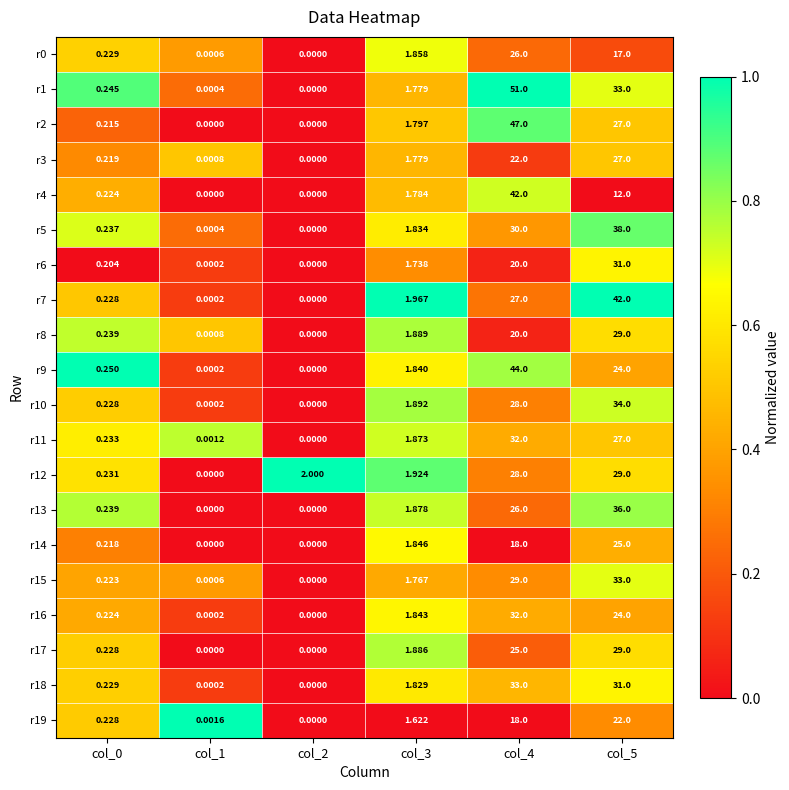

Is the value of r9 at col_4 greater than the value of r15 at col_0?

Yes